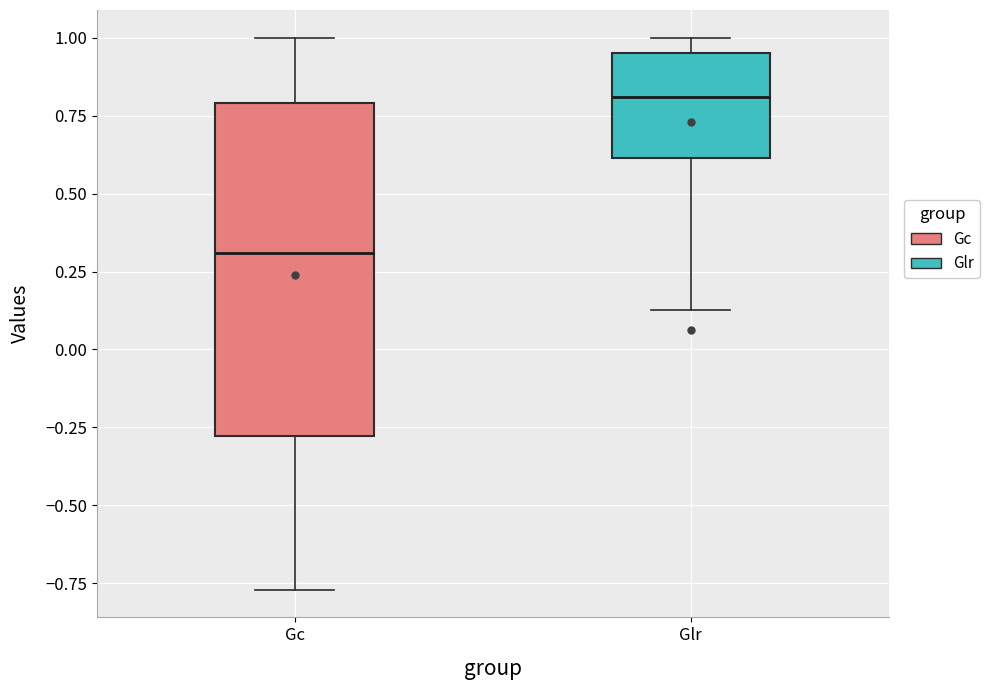

Reading left to right, read every box against the y-axis: the position of its median line, the range the box covers, and the ends of its whiskers. The values are not printed on the chart, so give them approximately, as read against the axis.

Gc: median 0.30, box -0.30 to 0.80, whiskers -0.75 to 1.00
Glr: median 0.80, box 0.60 to 0.95, whiskers 0.15 to 1.00